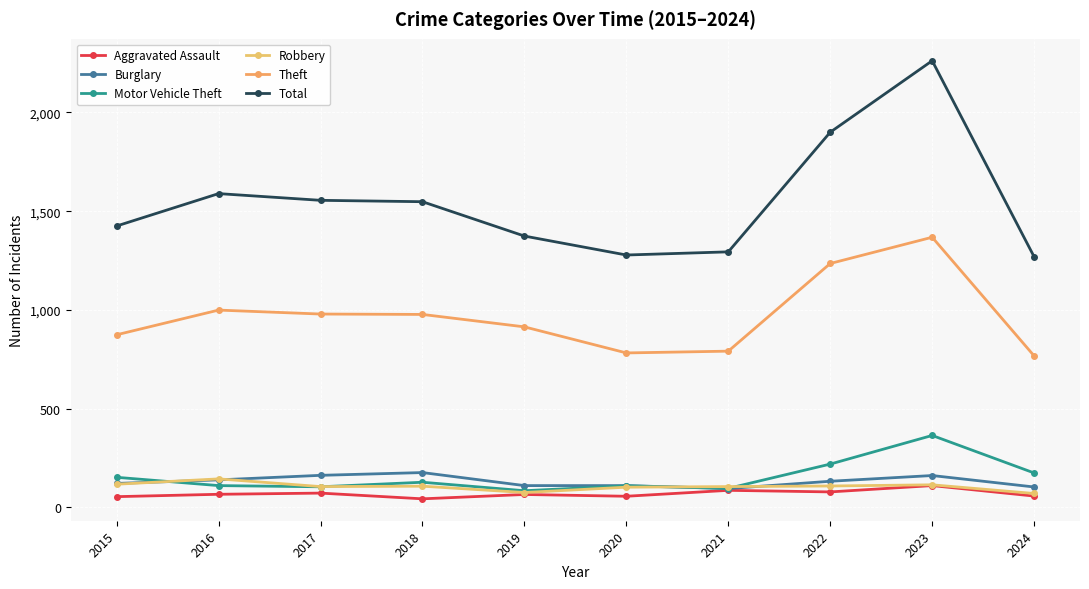

How many data points in Robbery are less than 107?

5